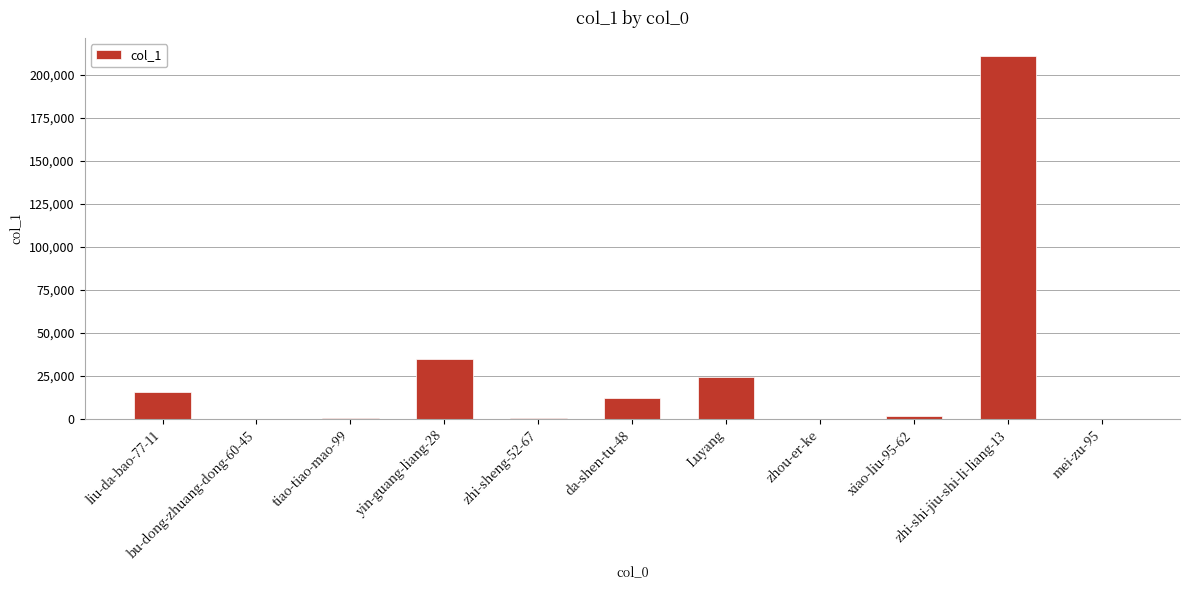

At which label does the data first exceed 1771?

liu-da-bao-77-11